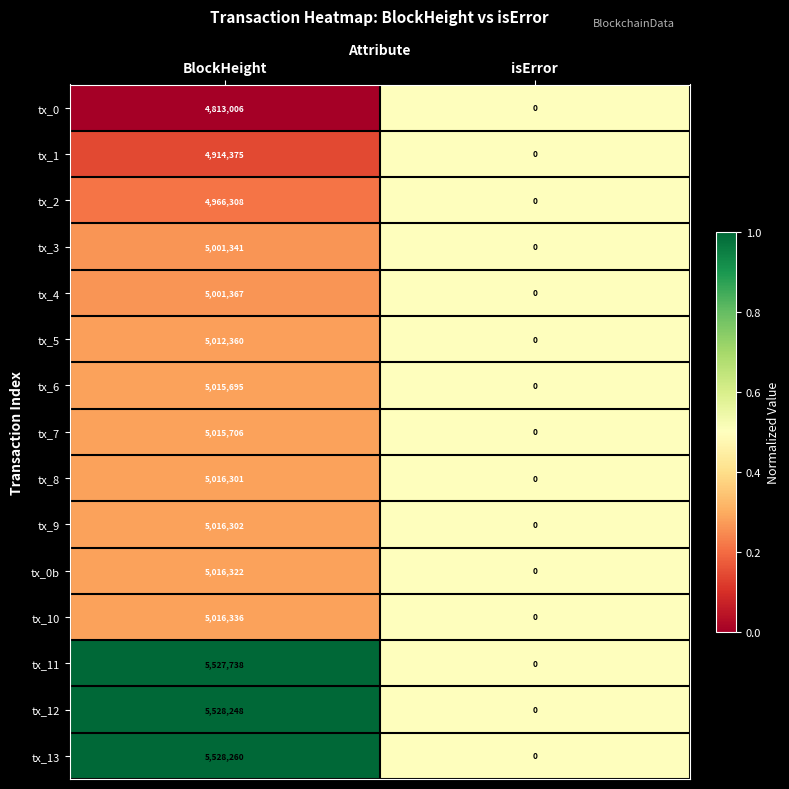

Which category has the lowest value across all series?

isError